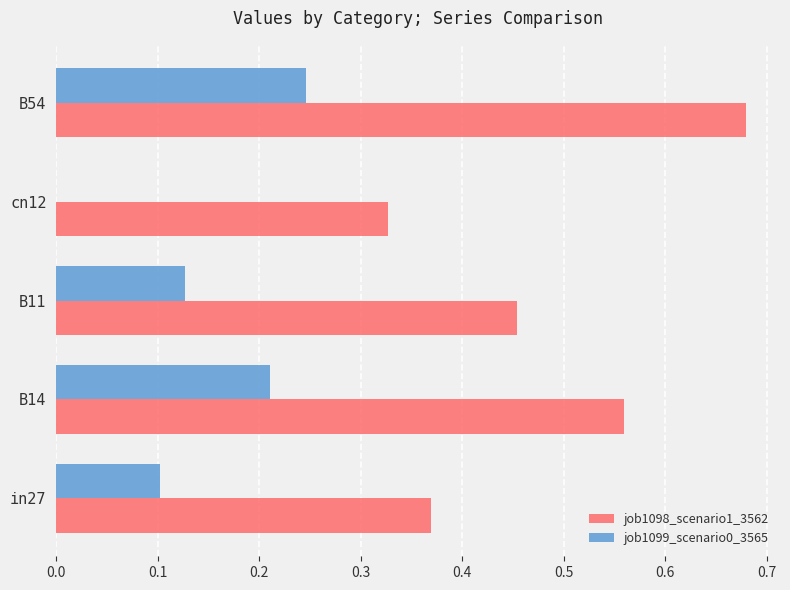

What is the sum of all job1098_scenario1_3562 values?

2.4